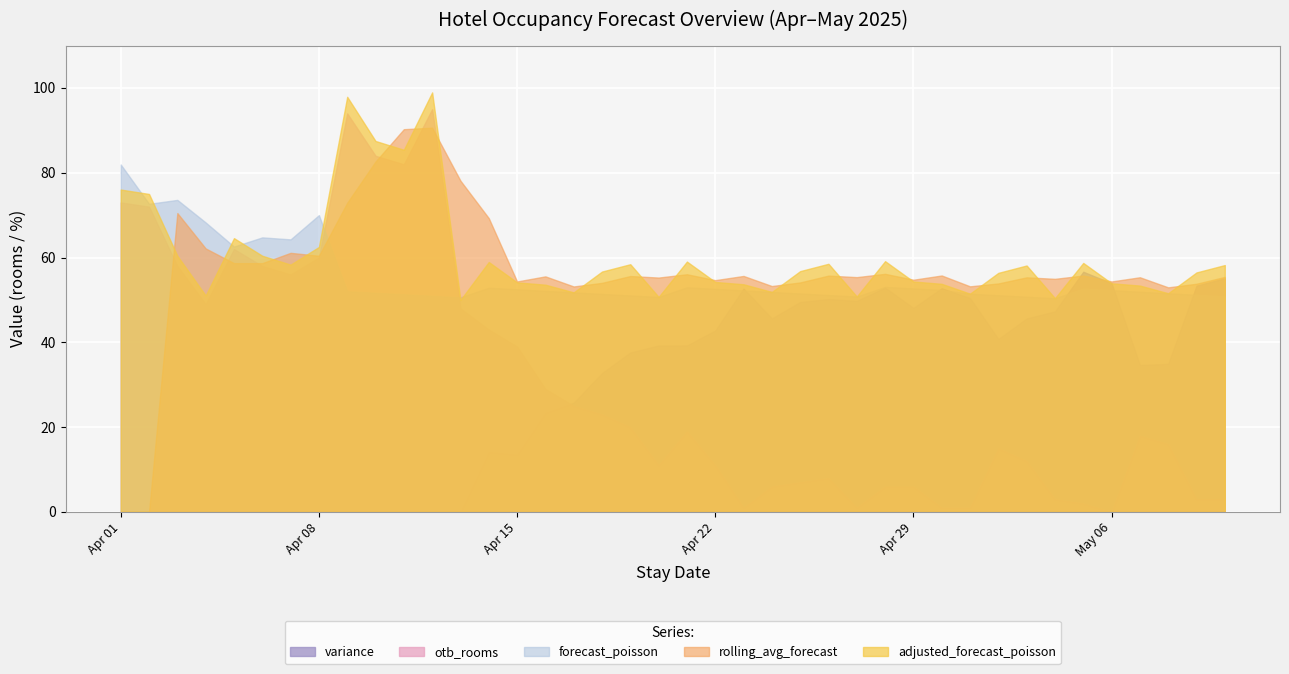

At which label is forecast_poisson closest to 66?

2025-04-06